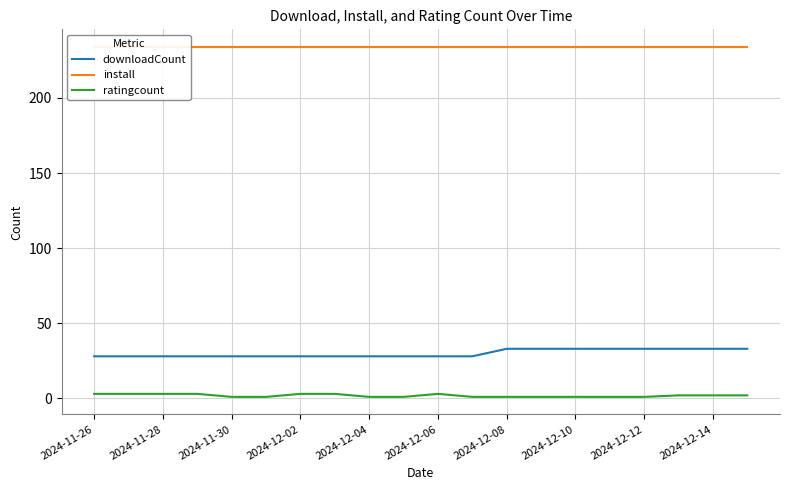

Reading left to right, transcribe all the data shown in this chart.

downloadCount: 28	28	28	28	28	28	28	28	28	28	28	28	33	33	33	33	33	33	33	33
install: 234	234	234	234	234	234	234	234	234	234	234	234	234	234	234	234	234	234	234	234
ratingcount: 3	3	3	3	1	1	3	3	1	1	3	1	1	1	1	1	1	2	2	2